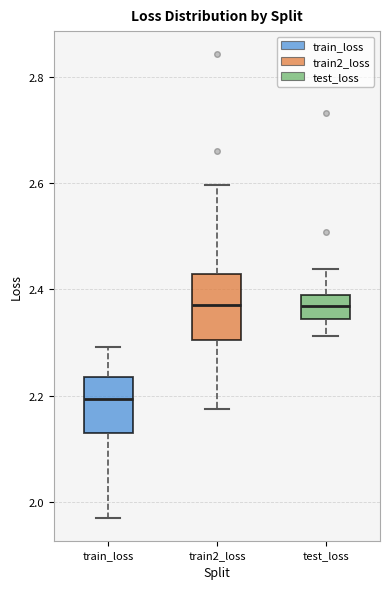

Which box has the lowest median line?

train_loss